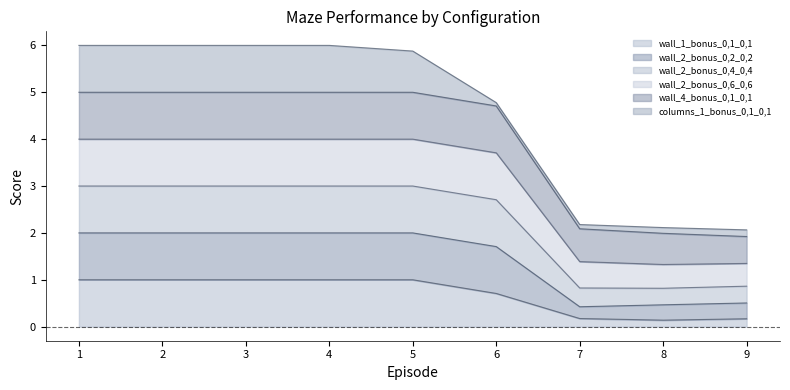

What is the highest value of the wall_1_bonus_0,1_0,1 series?

1.0